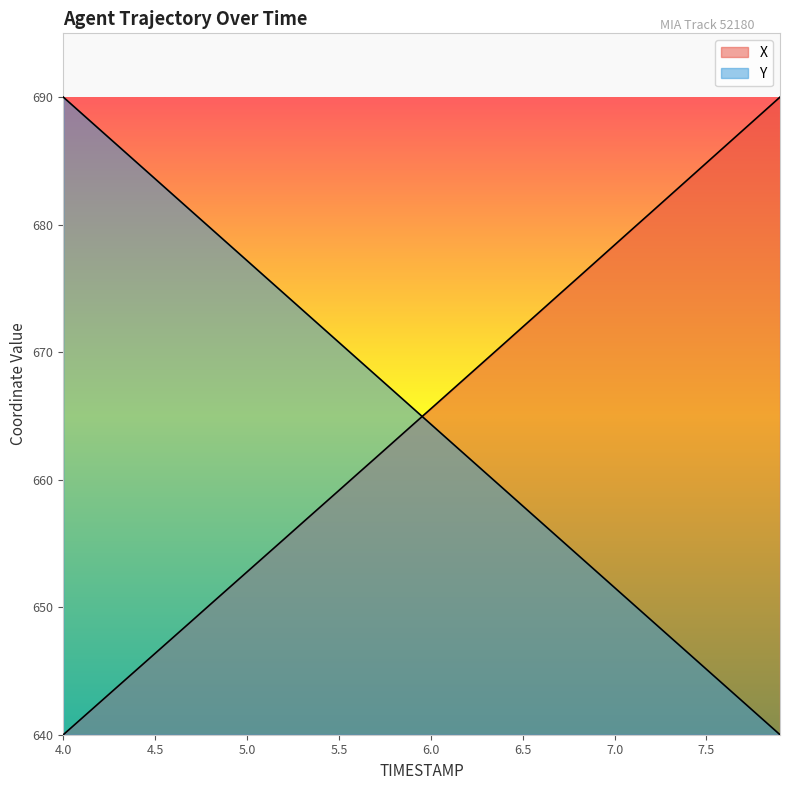

What is the label of the 22nd point from the left?

6.1